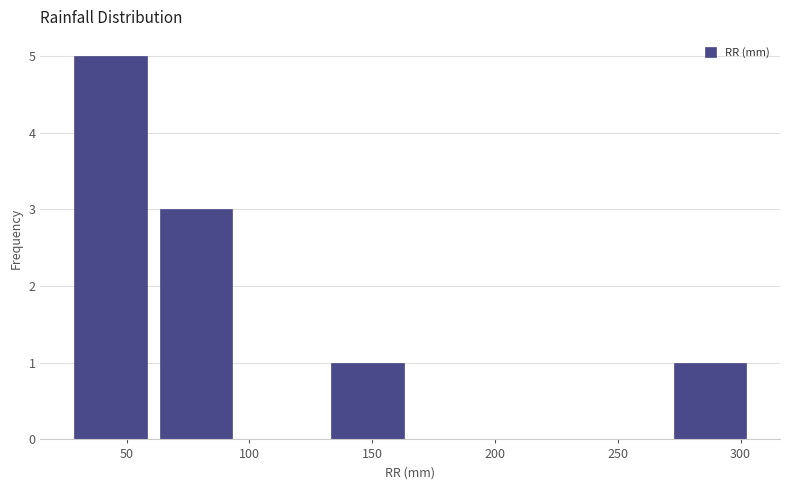

What is the height of the bar covering 25 to 60 on the x-axis? Neither the bar edges nor the heights are printed on the chart, so give them approximately, as read against the axes.

5